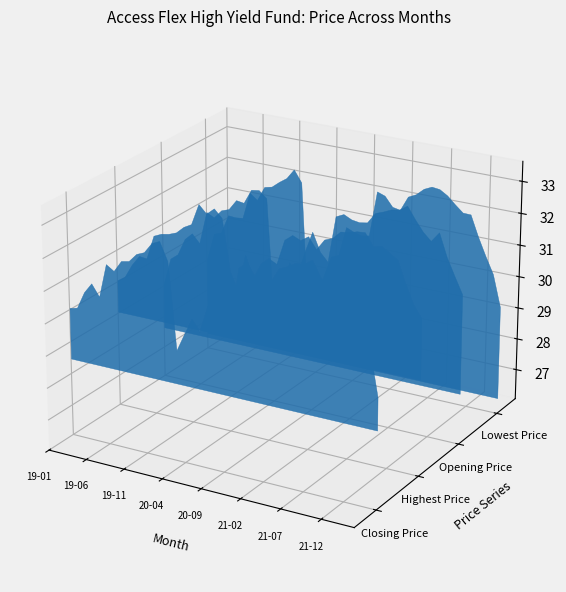

Reading right to left, extract all data points from this chart.

closing: 29.5	30.8	31.3	31.7	32.6	32.2	32.4	32.6	33.1	32.9	32.9	32.7	32.6	32.2	32.1	32.2	32.6	32.4	30.9	31.1	31.5	31.0	30.2	30.6	30.0	29.5	32.2	32.7	32.6	32.3	32.2	31.9	31.9	31.5	31.7	30.6	31.0	30.6	30.1	30.1
highest: 30.9	31.3	31.8	32.5	32.7	32.8	32.7	33.1	33.1	33.0	33.0	32.8	32.7	32.3	32.7	32.5	32.6	32.4	31.6	31.7	31.5	31.0	31.7	30.6	31.1	32.7	32.9	32.7	33.0	32.3	32.2	31.9	31.9	31.8	31.7	30.9	31.0	30.6	30.2	30.1
opening: 30.8	31.3	31.8	32.5	32.2	32.4	32.7	33.1	32.9	32.9	32.8	32.7	32.4	32.3	32.4	32.5	32.4	30.9	31.2	31.7	31.1	30.2	30.6	29.7	28.6	32.5	32.7	32.7	32.2	32.2	31.9	31.8	31.6	31.7	30.6	30.9	30.7	30.1	29.9	29.1
lowest: 29.5	30.5	31.0	31.5	32.2	32.2	32.4	32.6	32.8	32.8	32.7	32.5	32.4	31.9	31.9	32.2	32.3	30.9	30.8	30.9	31.0	30.1	30.0	29.3	28.2	27.5	32.2	32.5	32.2	32.0	31.8	31.8	31.3	31.5	30.6	30.6	30.6	30.0	29.9	29.0